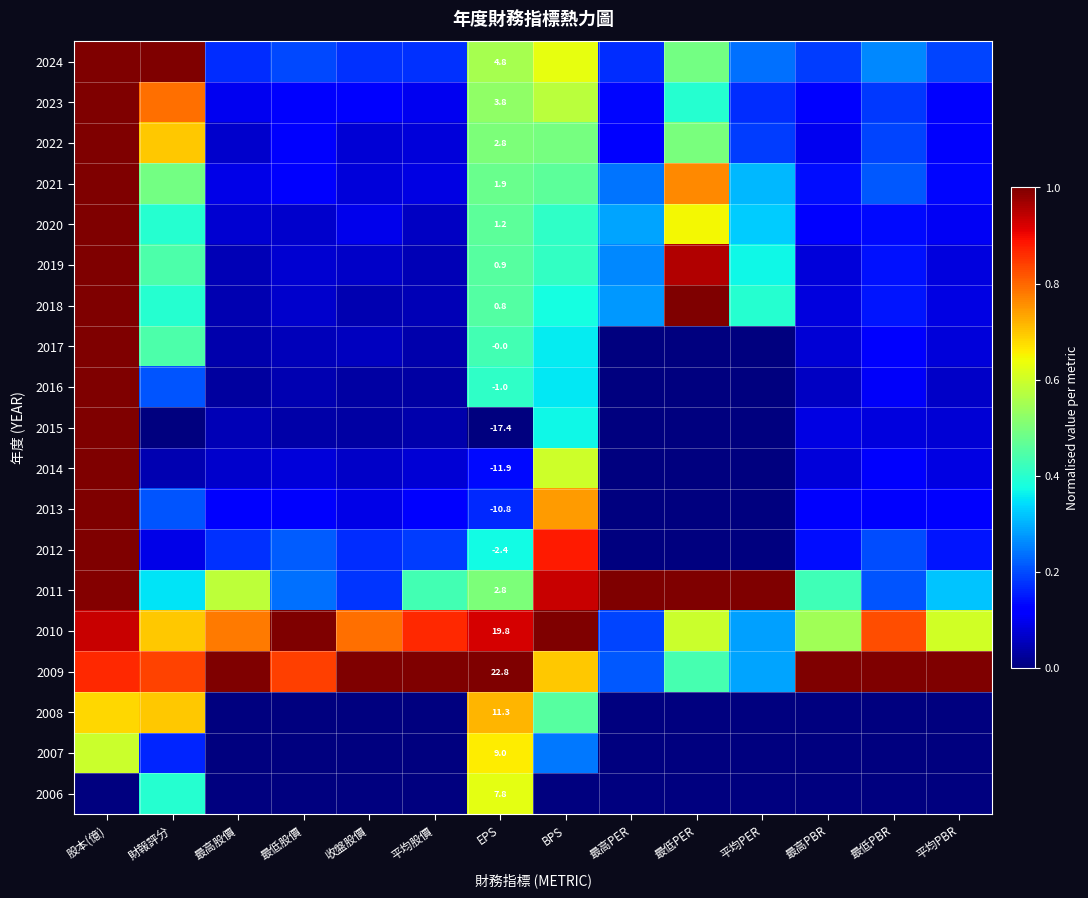

What is the difference between the highest and lowest values at 財報評分?

1.0